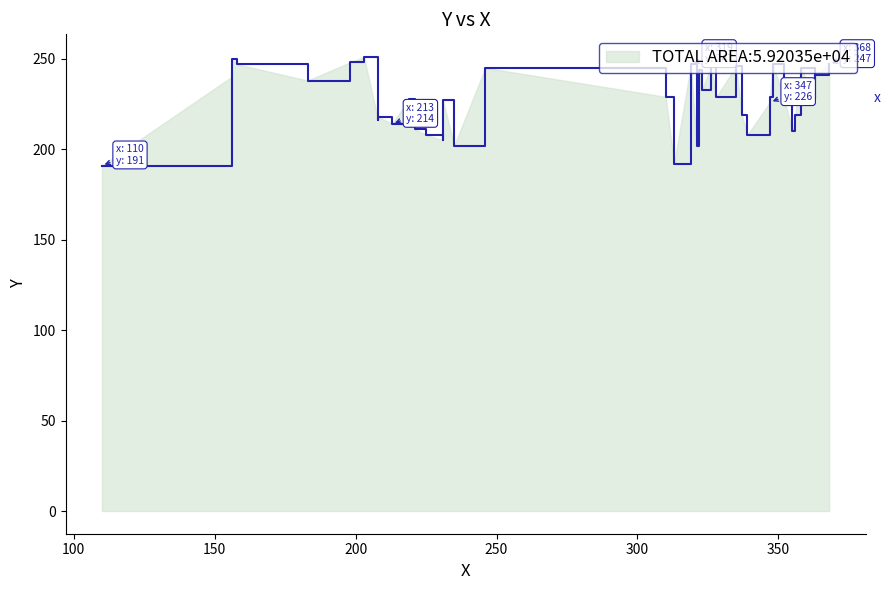

Approximately how many times larger is the value at 326 compared to 208?

1.1